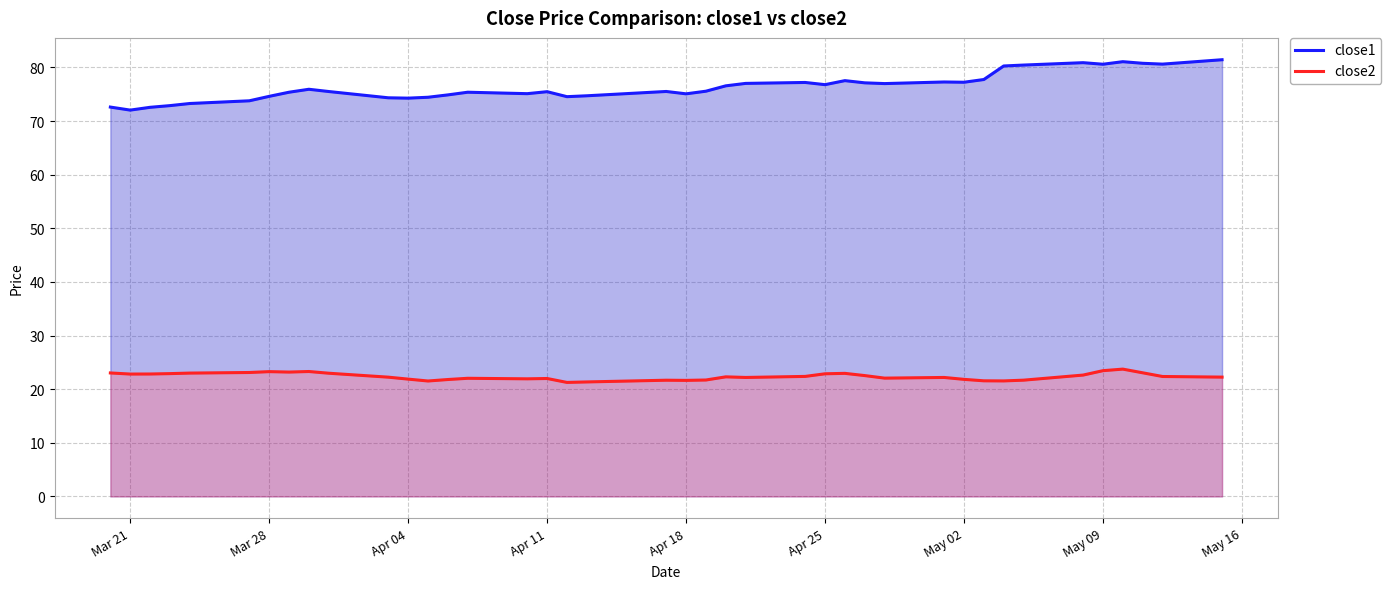

At which category does close2 reach its first local valley?

Mar 21